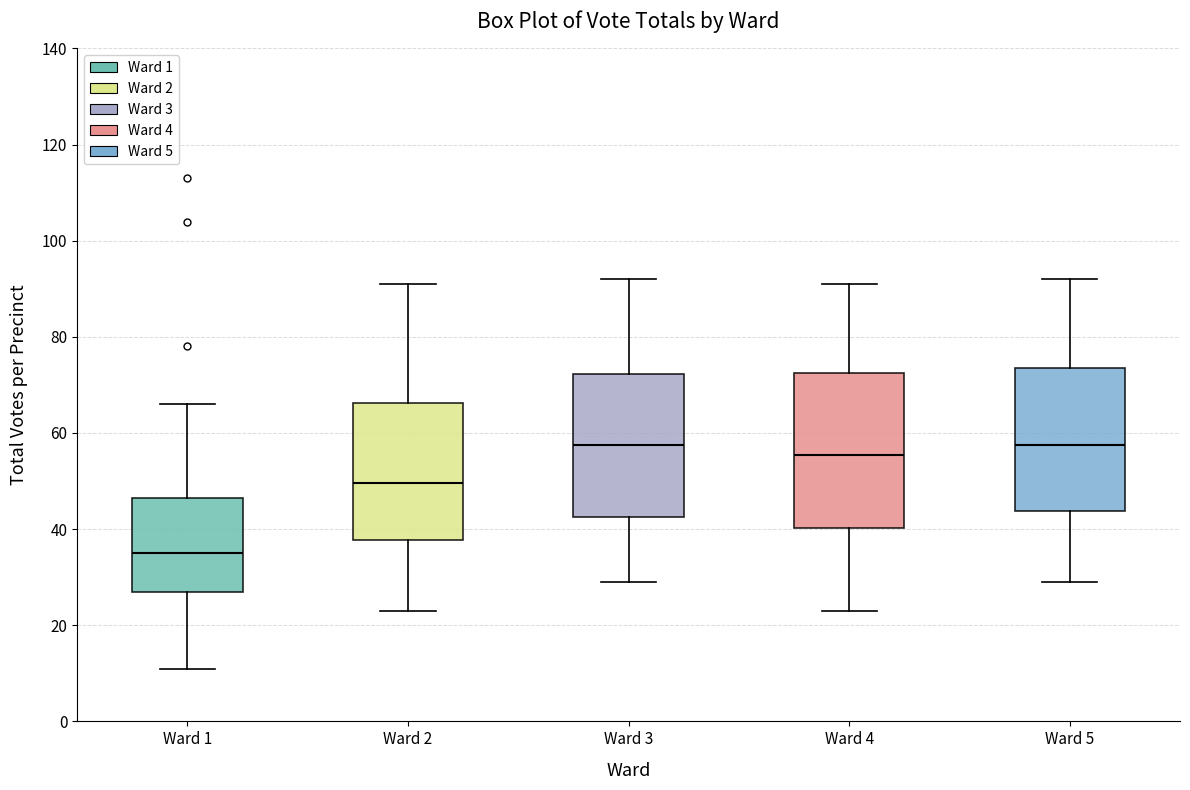

Where does the lower whisker of the box for Ward 3 end on the y-axis? The values are not printed on the chart, so give them approximately, as read against the axis.

30